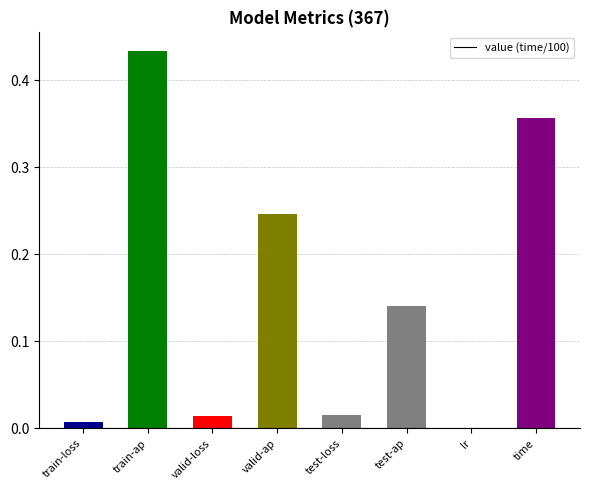

The value series shows 0.0 at valid-loss. True or false?

True